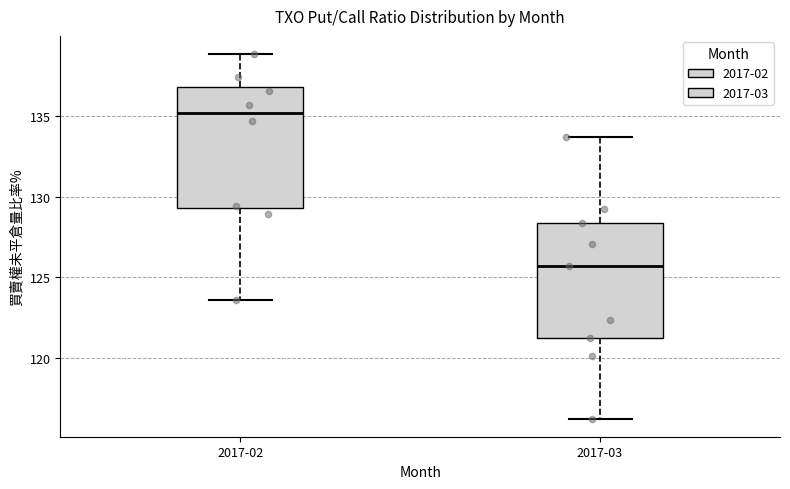

Reading left to right, transcribe this box plot: for each box, give where its median line is, the range the box spans, and where its two whiskers end, as read against the y-axis. The values are not printed on the chart, so give them approximately, as read against the axis.

2017-02: median 135.0, box 129.5 to 137.0, whiskers 123.5 to 139.0
2017-03: median 125.5, box 121.0 to 128.5, whiskers 116.0 to 133.5